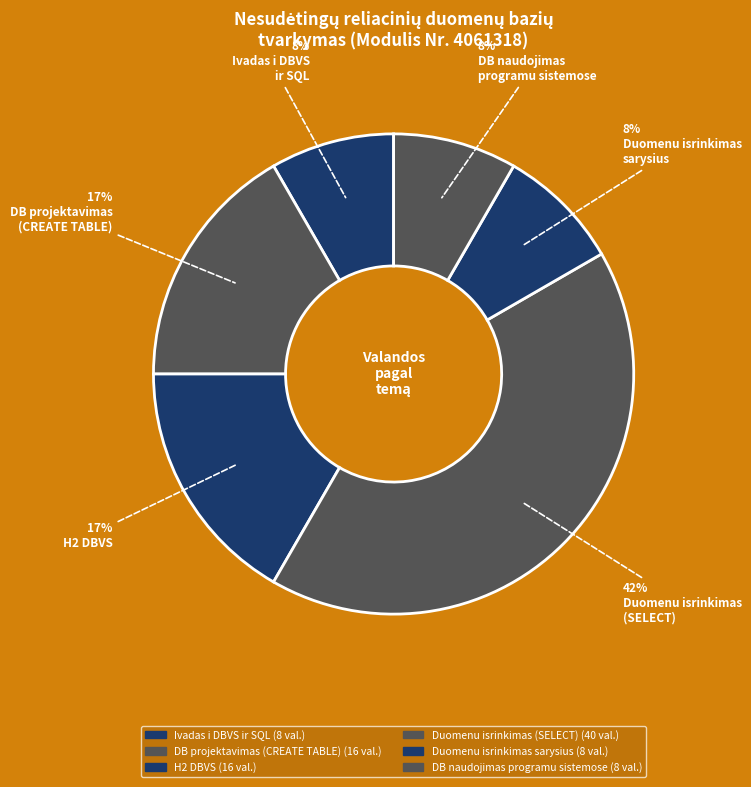

How many segments does this pie chart have?

6